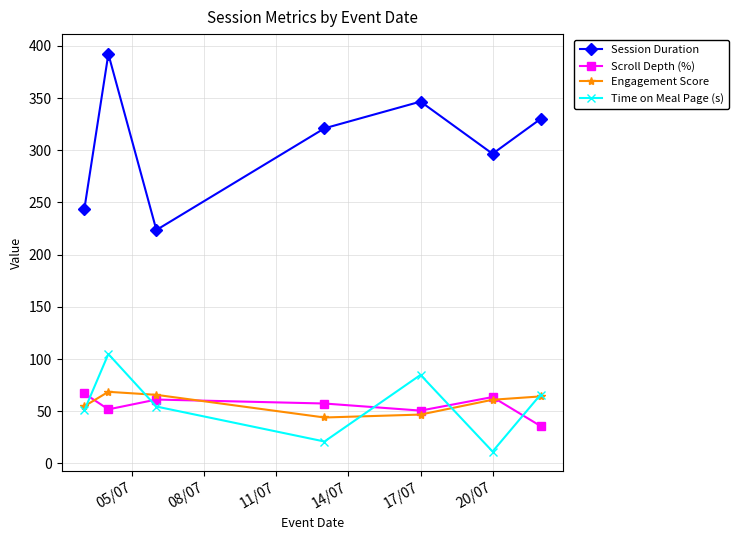

What are all the series names shown in the legend?

Session Duration, Scroll Depth (%), Engagement Score, Time on Meal Page (s)